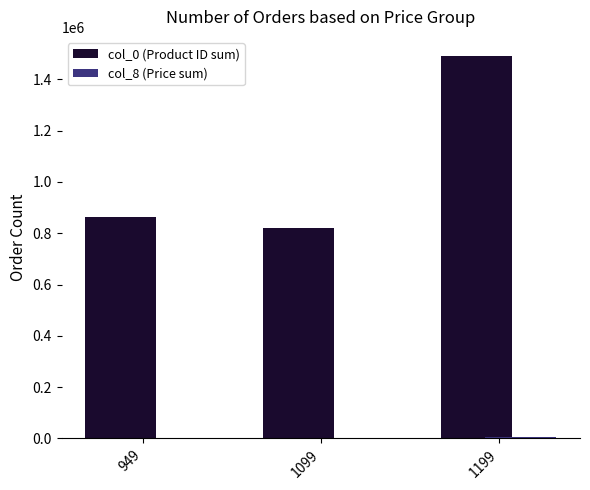

At which category is the sum across all series the highest?

1199